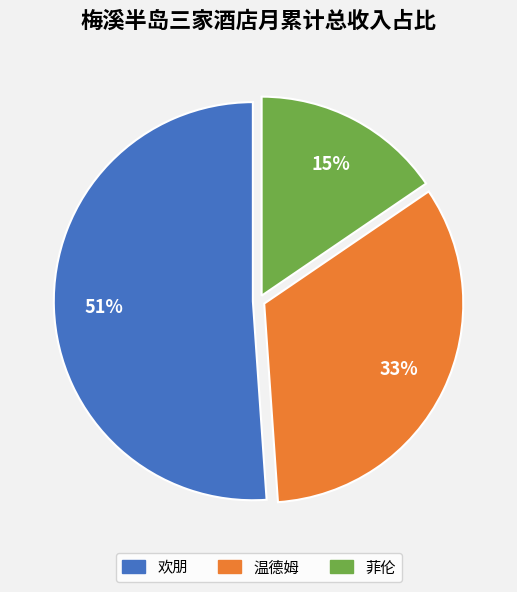

Which has a higher value, 温德姆 or 欢朋?

欢朋